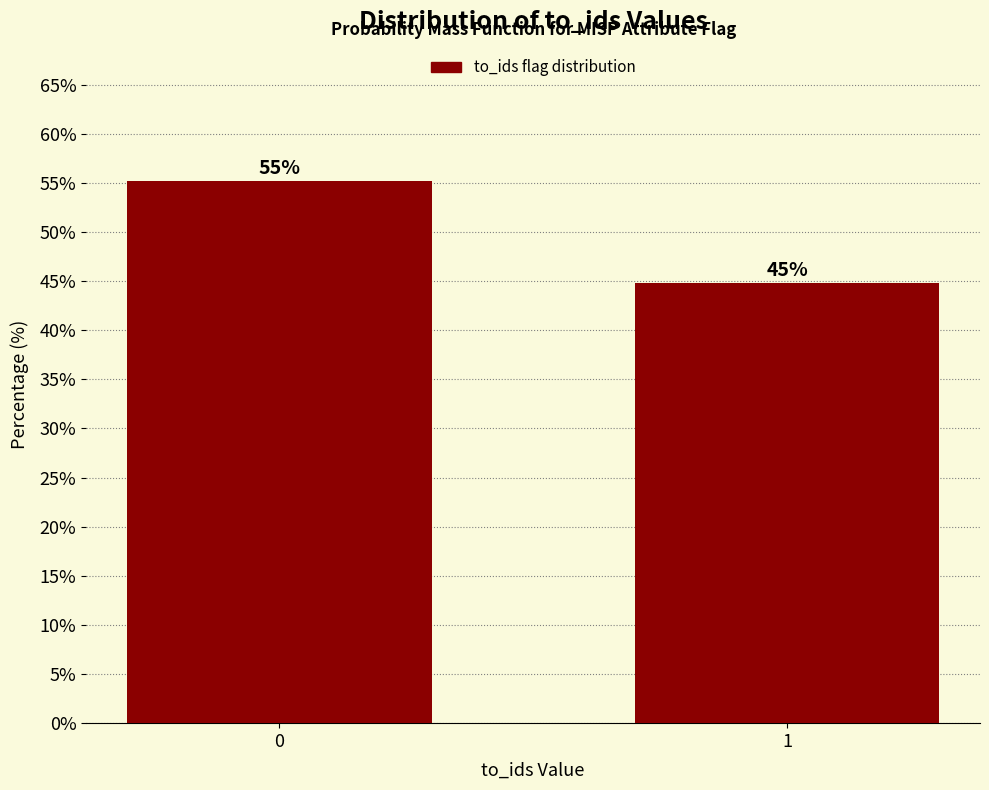

What is the greatest value displayed?

55.2